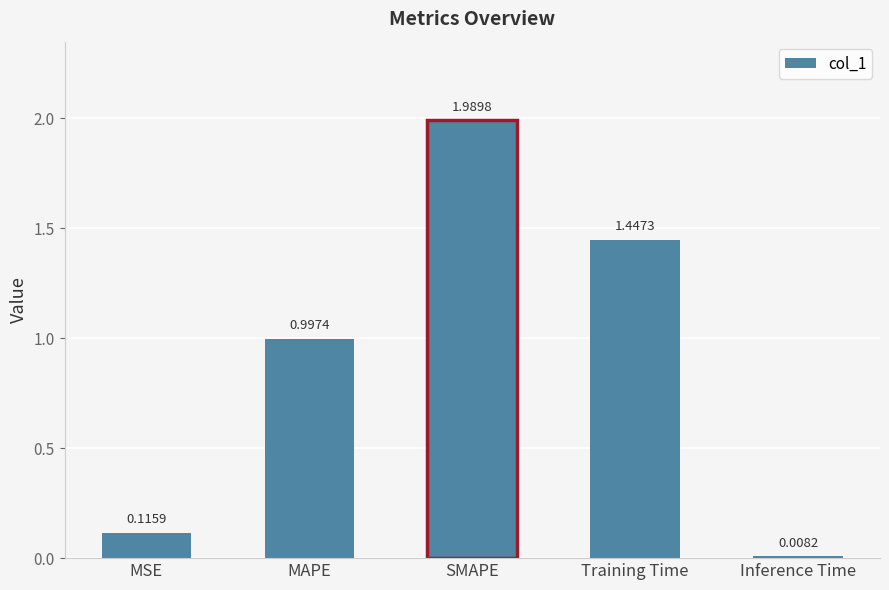

Rank the categories by value from lowest to highest.

Inference Time, MSE, MAPE, Training Time, SMAPE